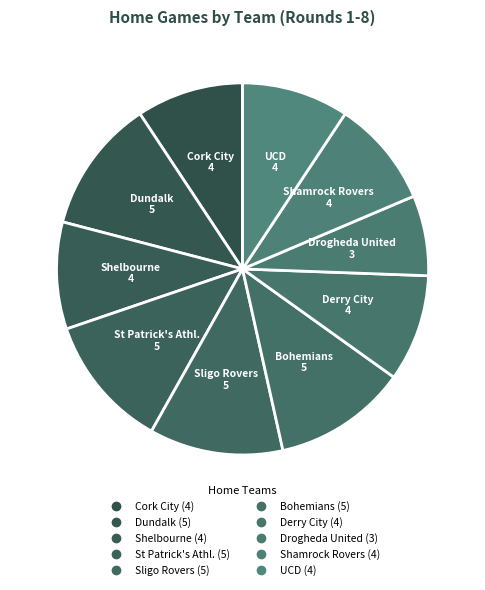

The Shamrock Rovers slice represents 9% of the pie. True or false?

True